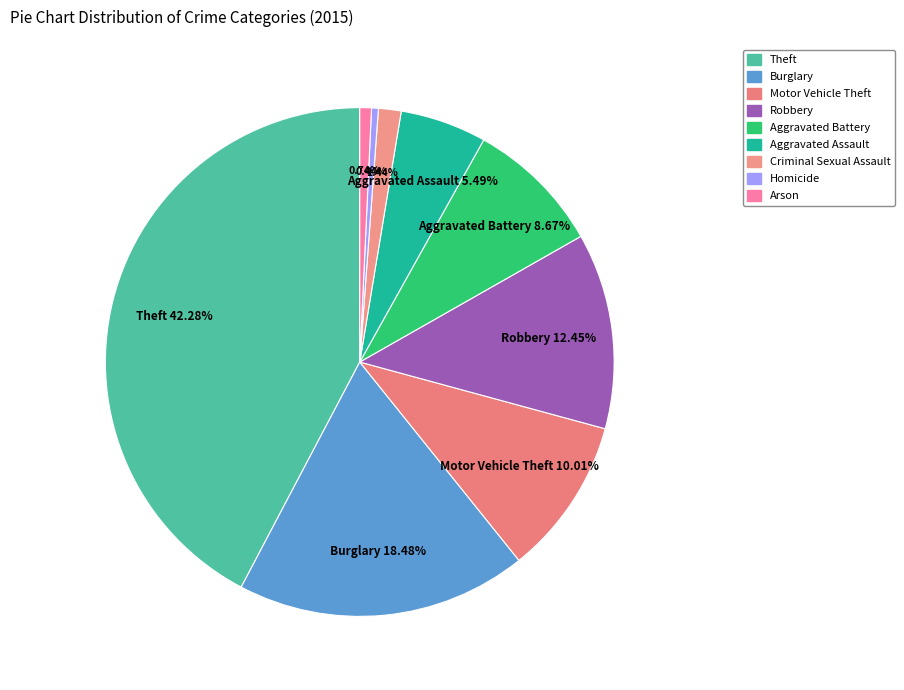

How many segments does this pie chart have?

9